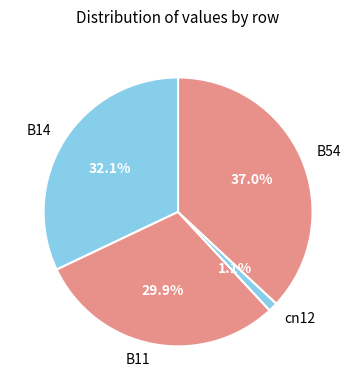

Is there any slice that represents more than half of the pie?

No